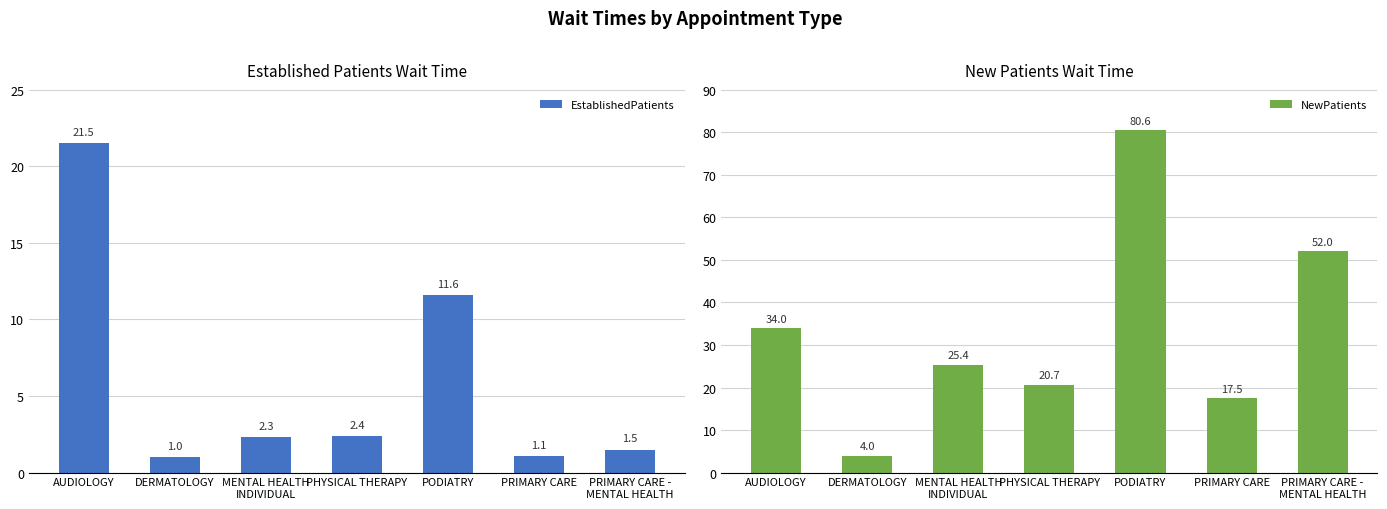

Which series has the widest spread of values?

NewPatients